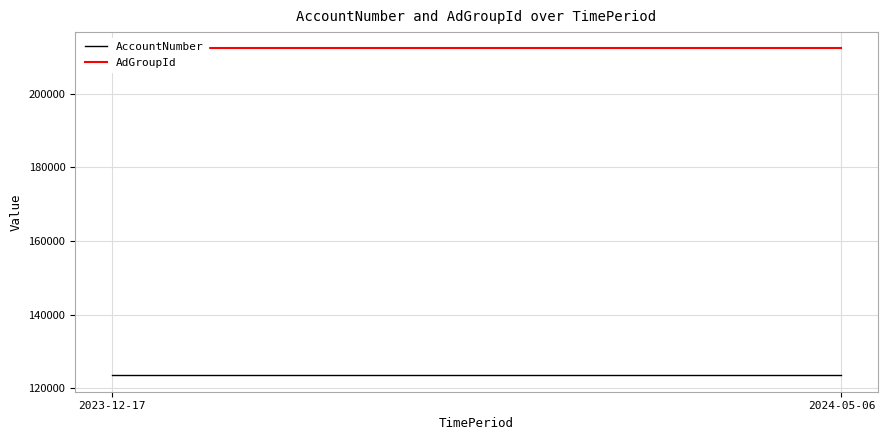

What is the total value across all series at 2?

335800